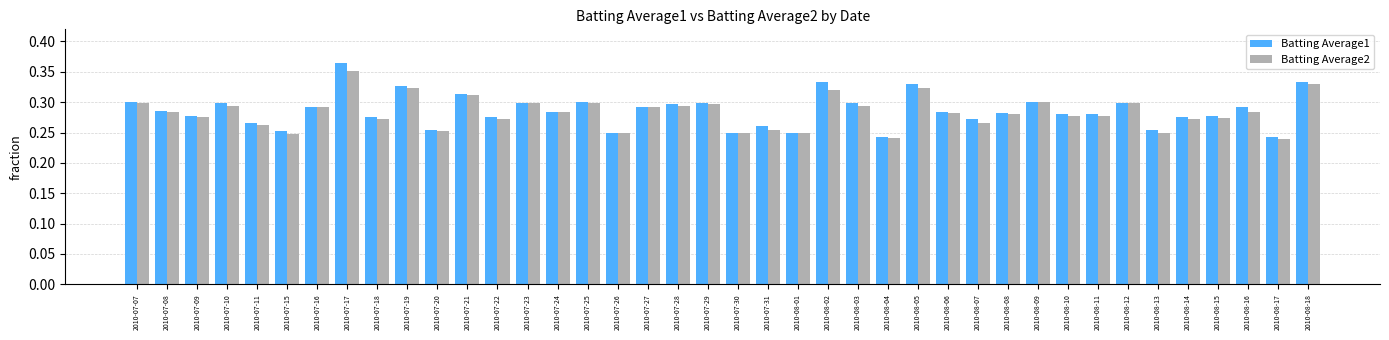

The value of Batting Average2 at 2010-08-03 is 0.2. True or false?

False